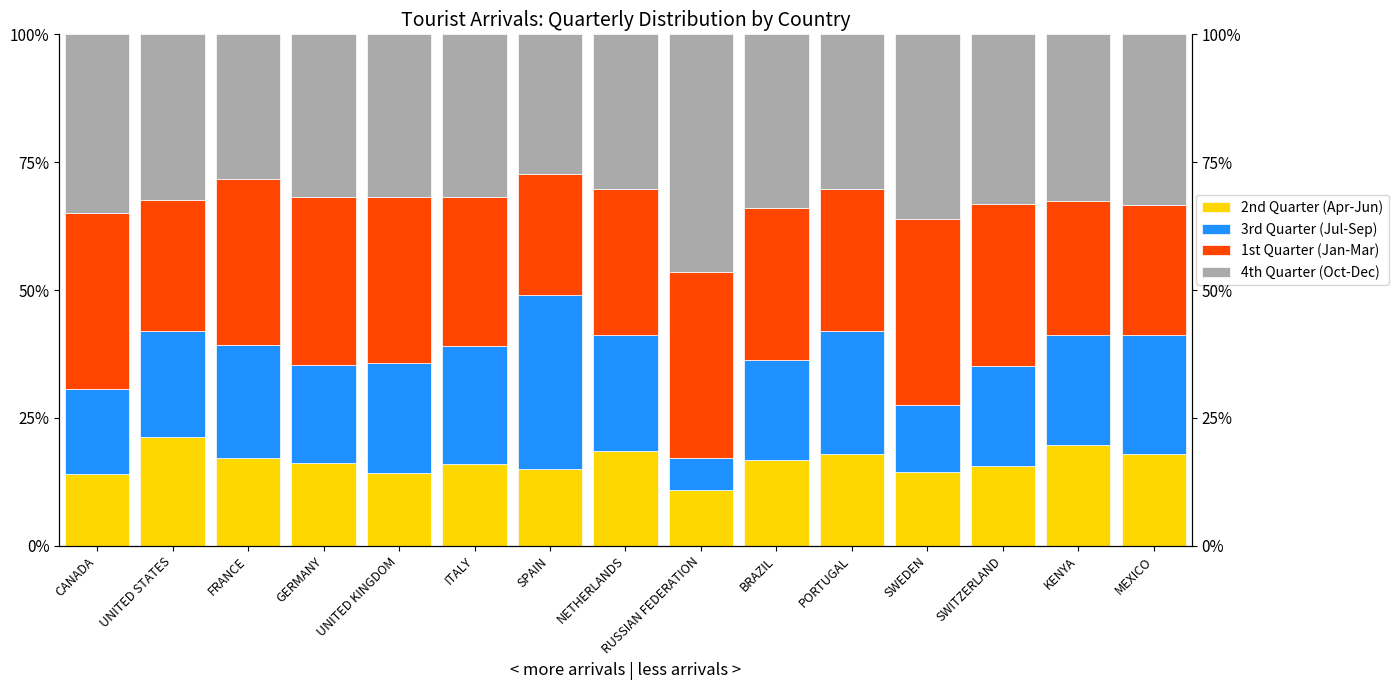

Is the value of 3rd Quarter (Jul-Sep) at CANADA greater than the value of 4th Quarter (Oct-Dec) at UNITED KINGDOM?

No